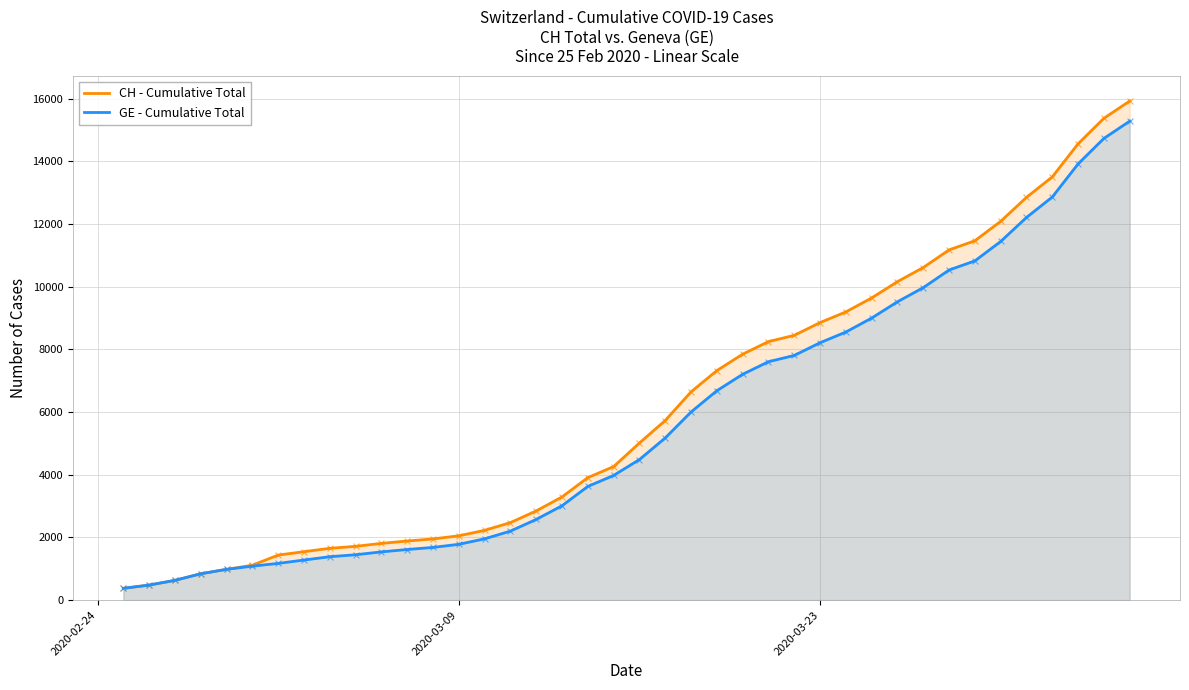

Which series has the largest total across all categories?

CH - Cumulative Total